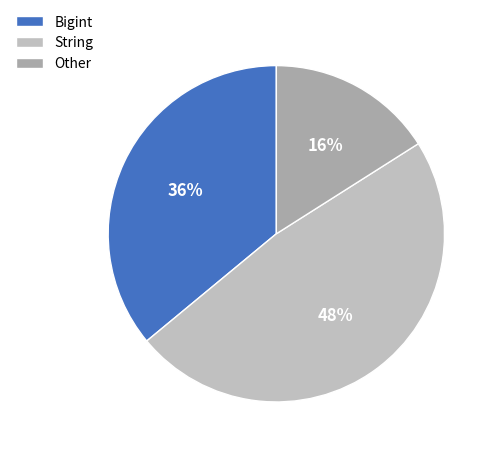

Count the number of slices in the pie.

3